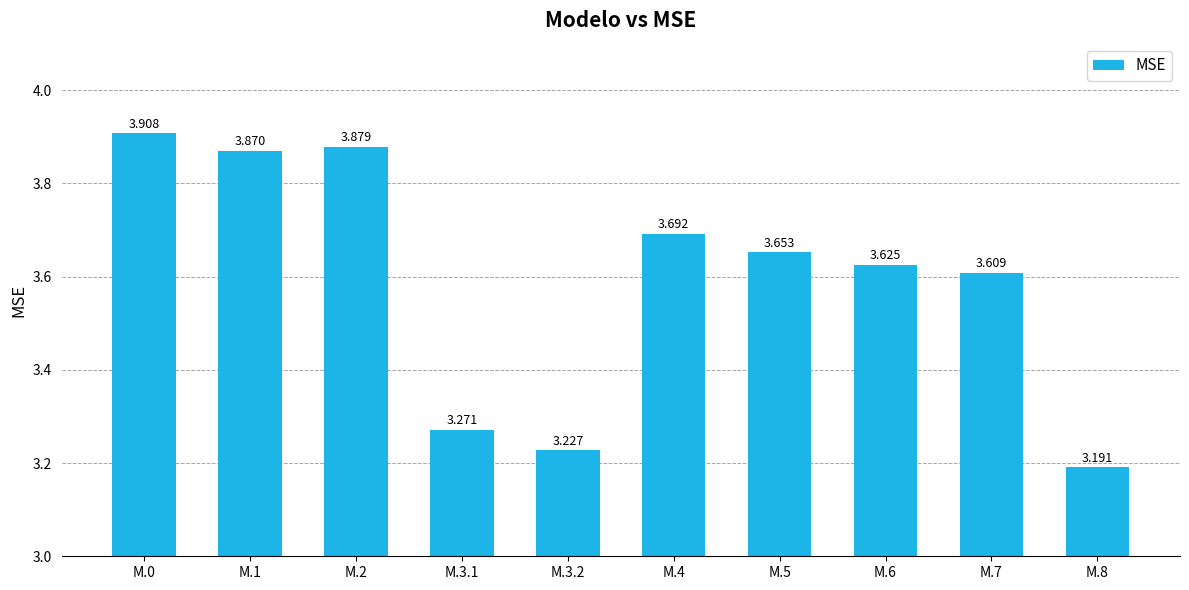

The chart shows a value of 3.7 at M.4. True or false?

True